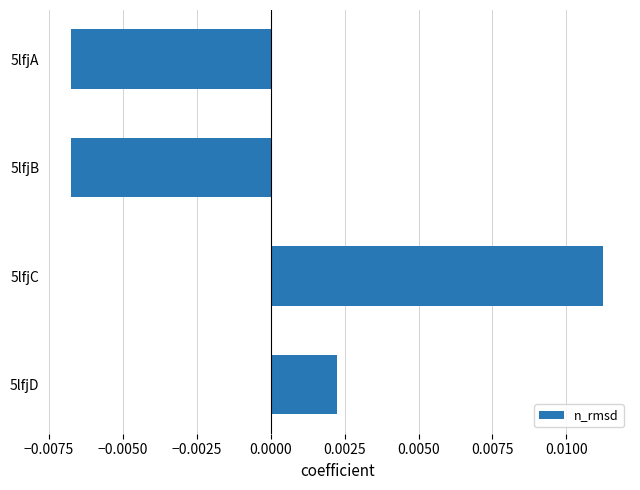

How many values exceed 0?

2